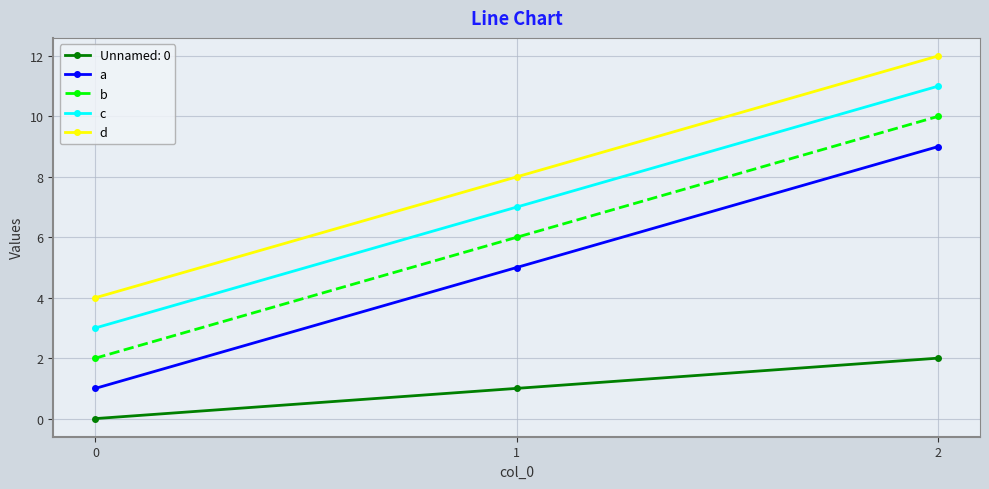

List the series in order of their peak value, highest first.

d, c, b, a, Unnamed: 0